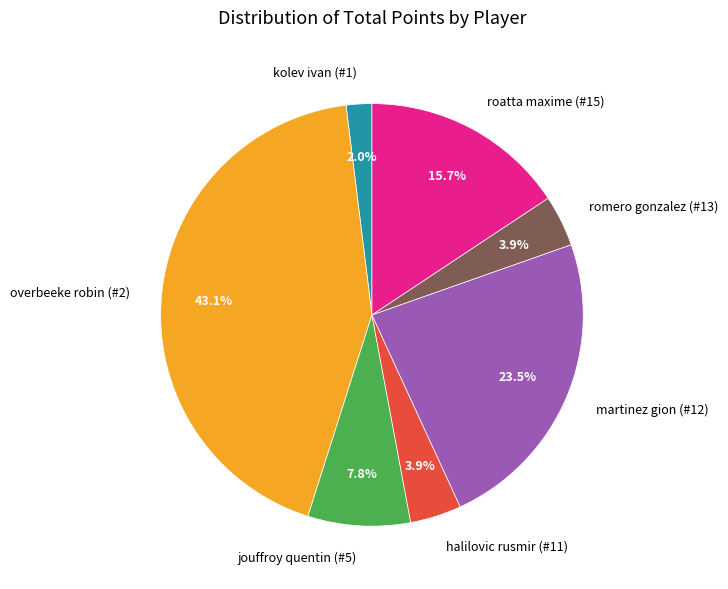

Does any single category account for the majority?

No